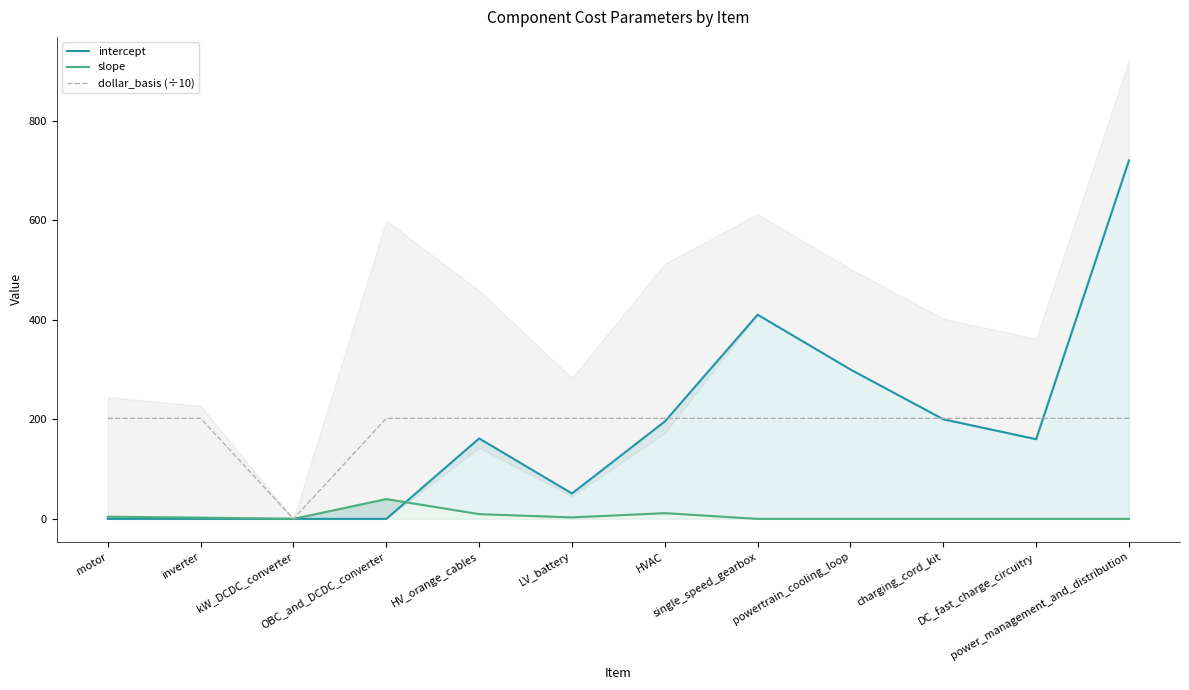

What position from the left is single_speed_gearbox?

8